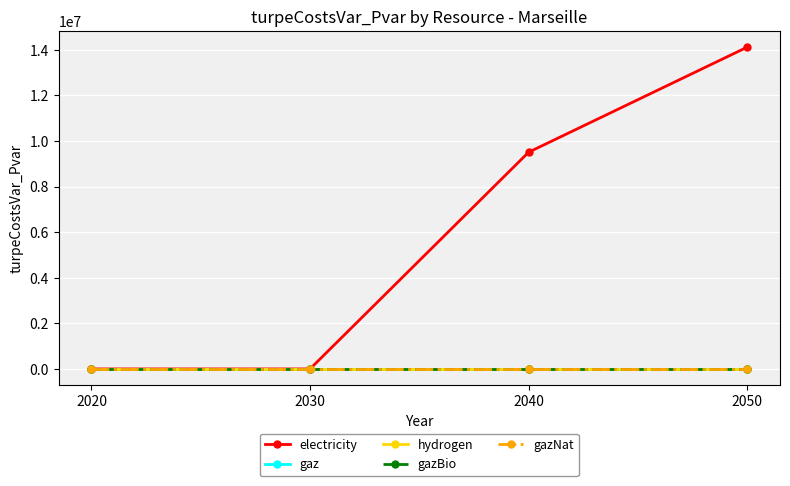

Reading right to left, transcribe all the data shown in this chart.

electricity: 2050=14116298.5	2040=9507245.2	2030=0.0	2020=0.0
gaz: 2050=0.0	2040=0.0	2030=0.0	2020=0.0
hydrogen: 2050=0.0	2040=0.0	2030=0.0	2020=0.0
gazBio: 2050=0.0	2040=0.0	2030=0.0	2020=0.0
gazNat: 2050=0.0	2040=0.0	2030=0.0	2020=0.0